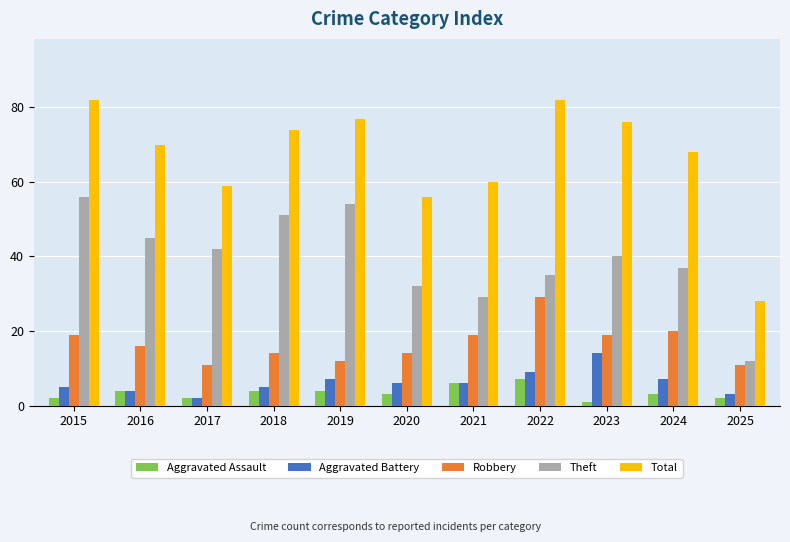

True or false: Theft has a value of 51 at 2018.

True